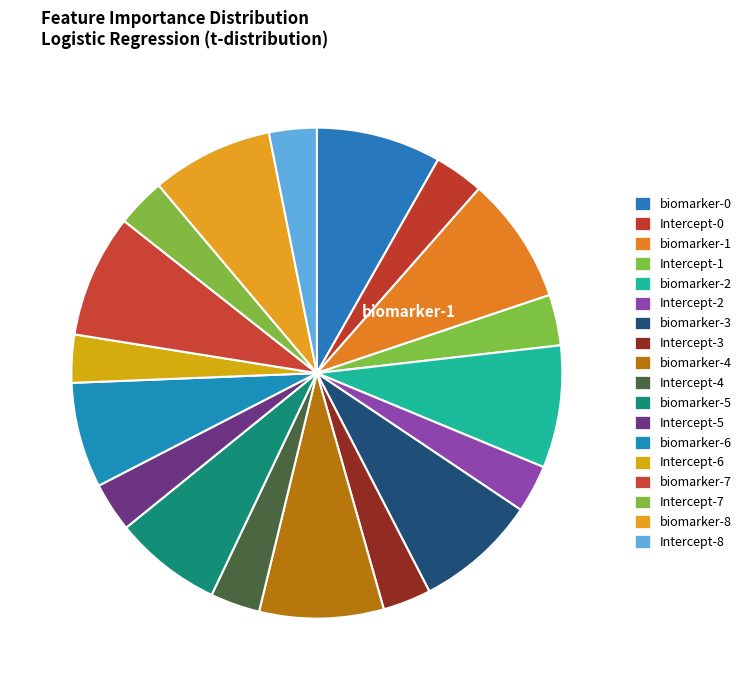

Do biomarker-4 and biomarker-0 together represent more than half of the pie?

No